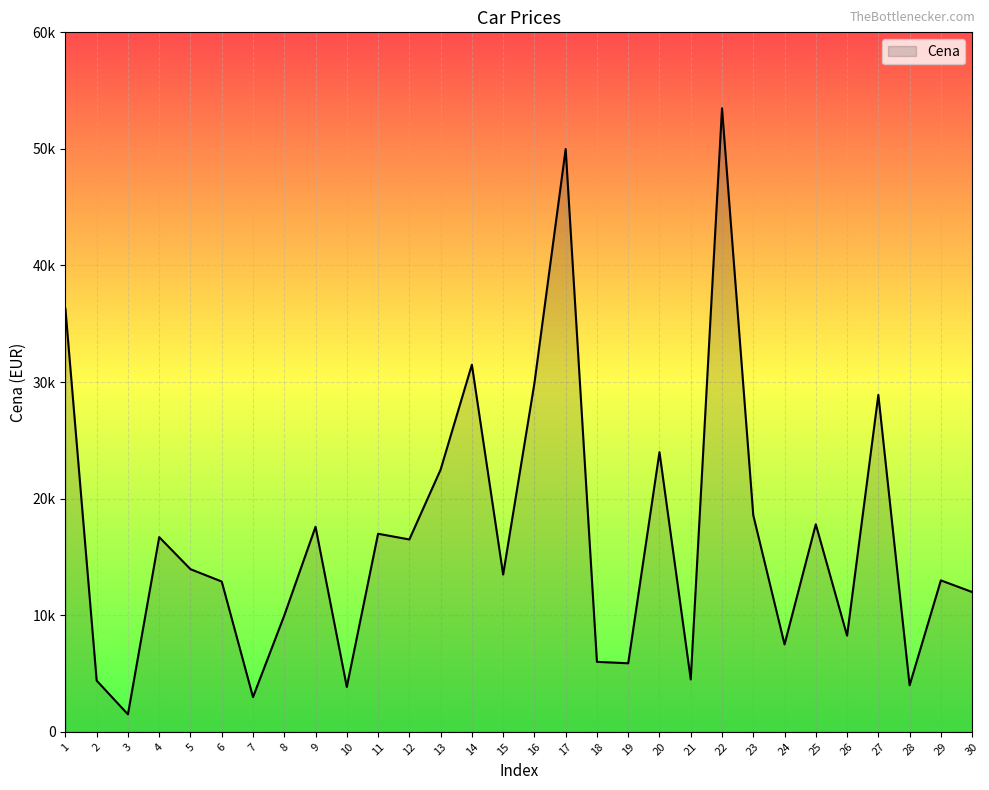

What is the sum of all values?

504816